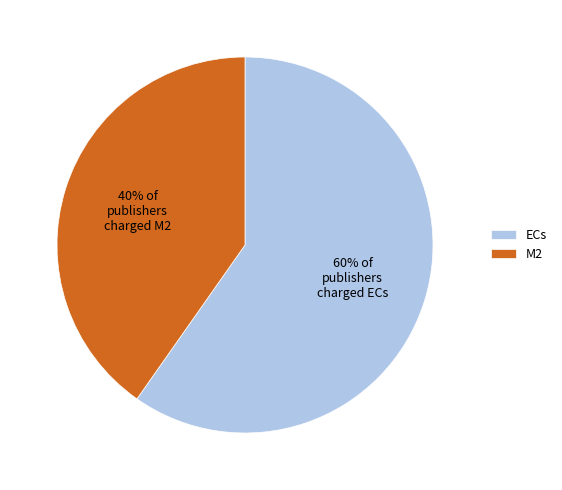

Is it true that M2 is 40% of the pie?

True